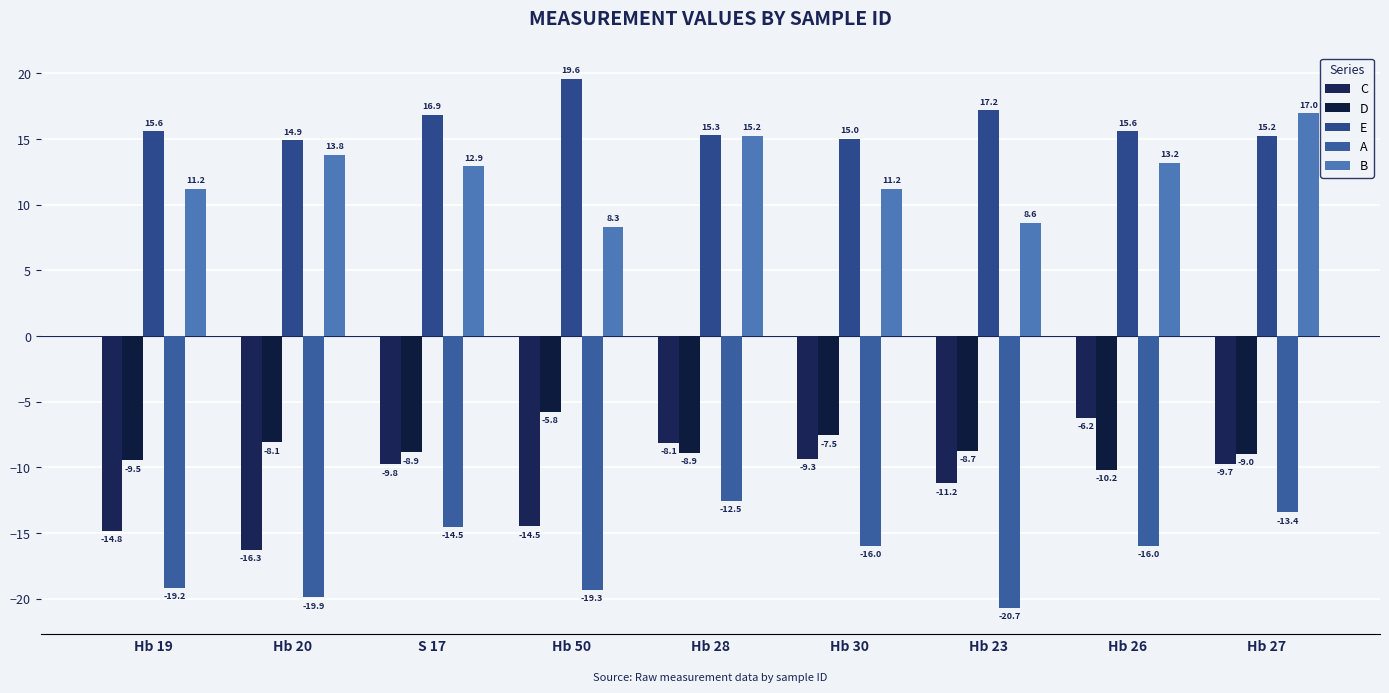

At which label does D first exceed -8?

Hb 50